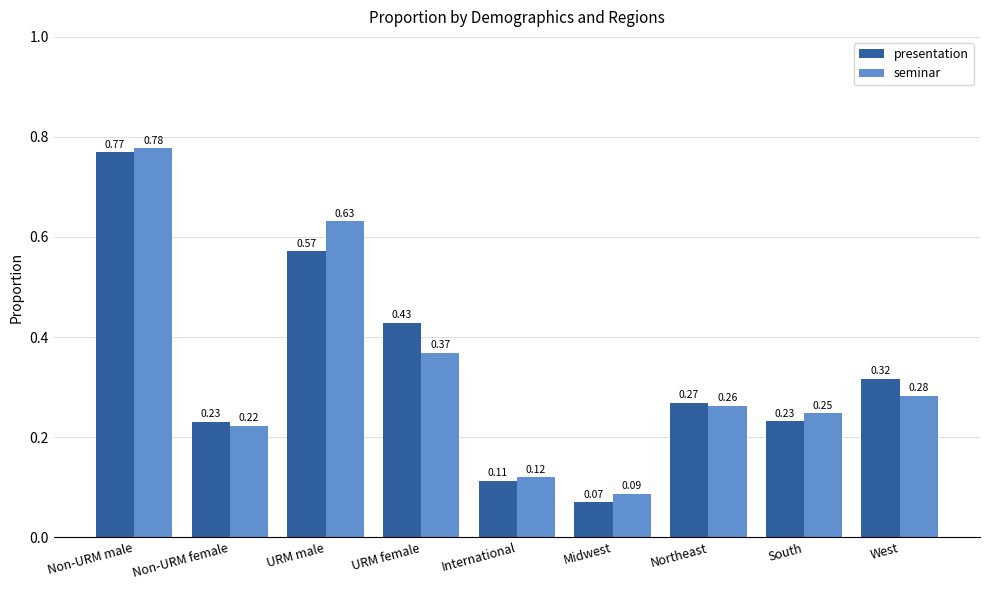

What is the difference between the second highest and second lowest values in the seminar series?

0.5